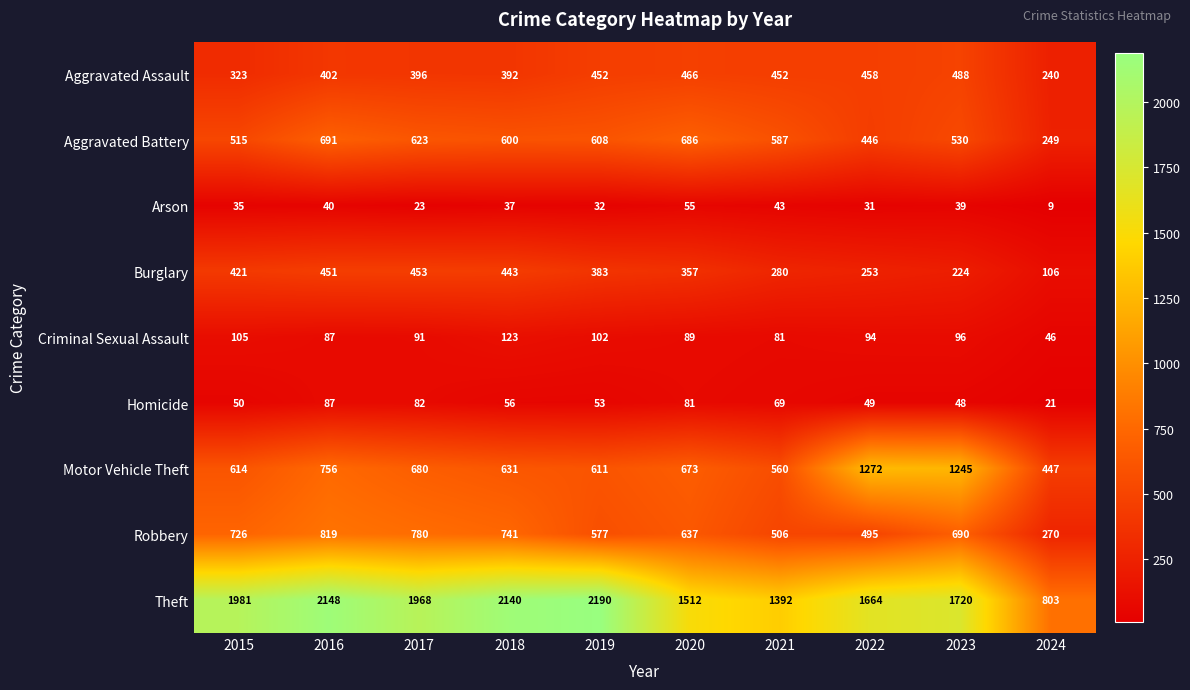

Which series changed the most between 2015 and 2016?

Aggravated Battery